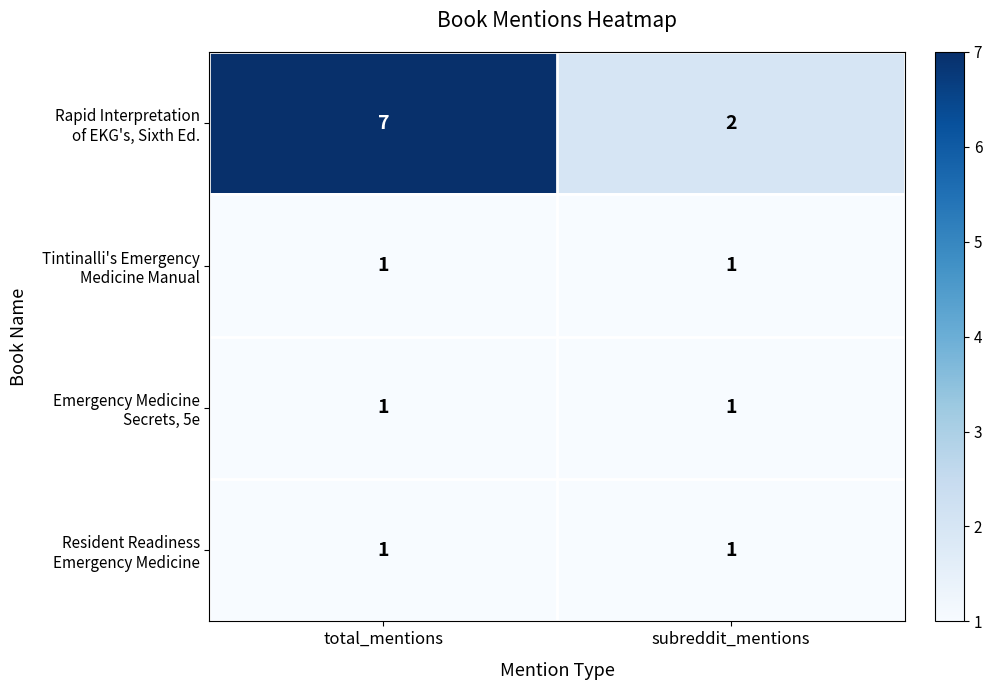

What is the spread (max minus min) of values at total_mentions?

6